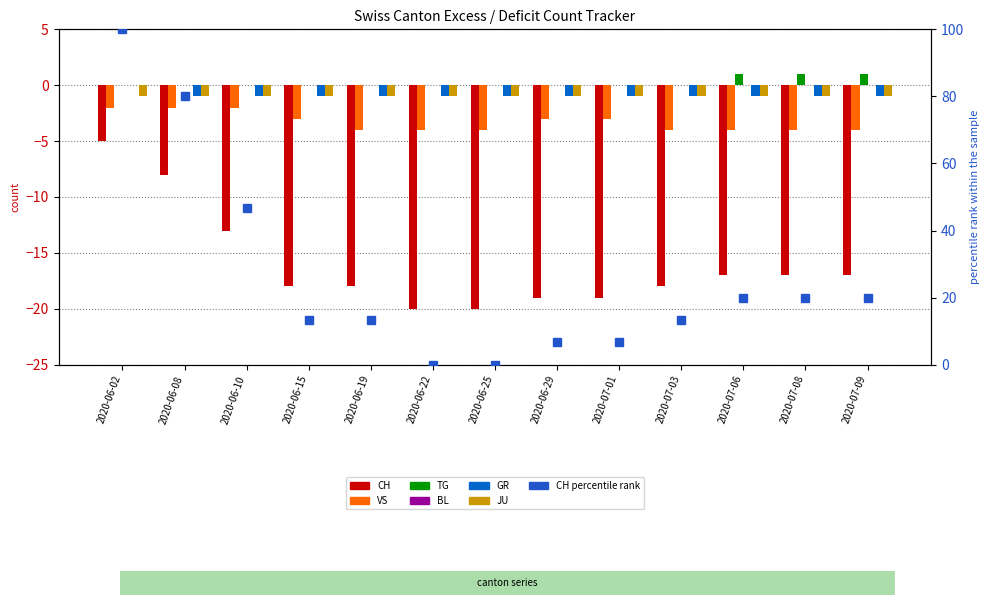

Which has a higher value, 2020-07-01 or 2020-06-22?

2020-07-01